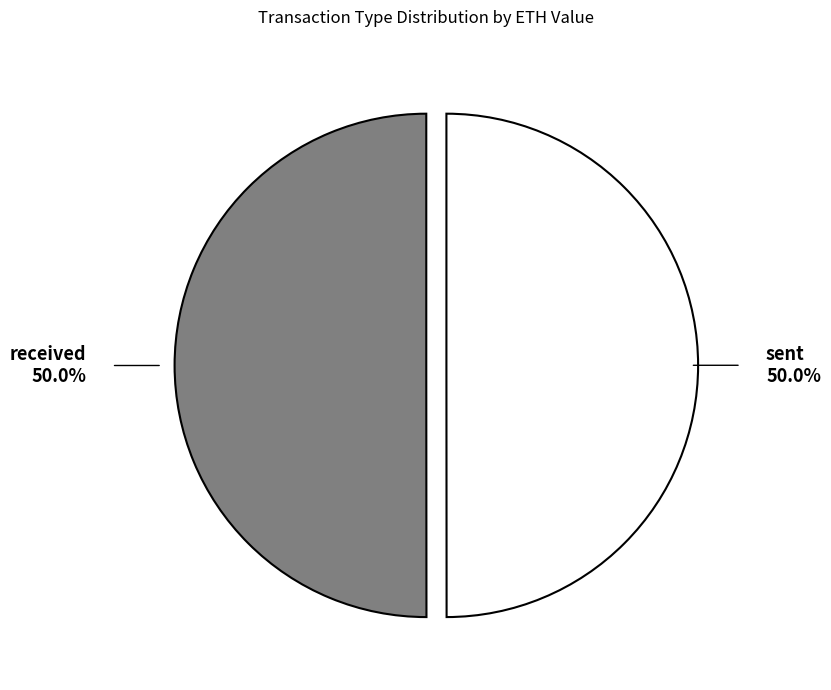

What percentage is NOT represented by sent?

50.0%